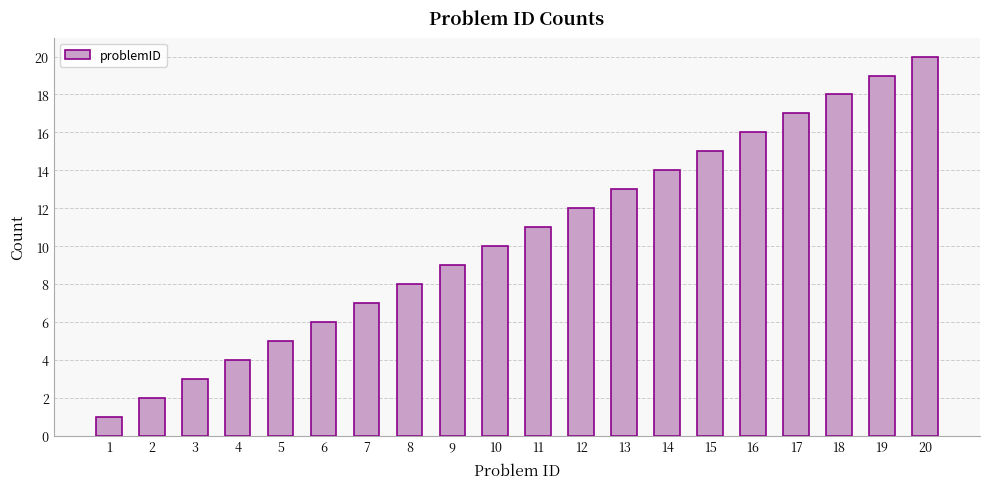

Where is the data nearest to the value 10?

10